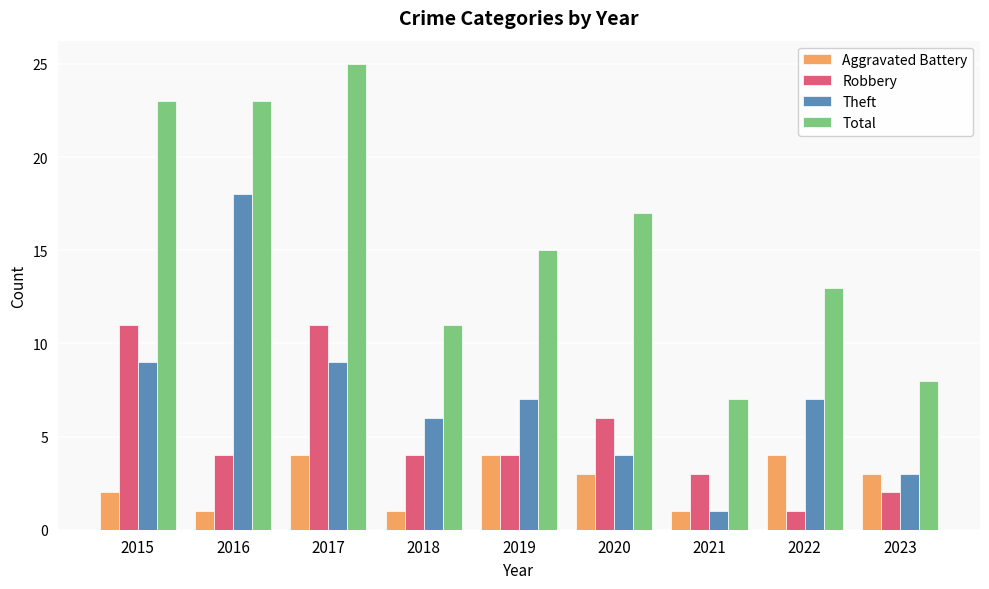

Which series has the largest total across all categories?

Total